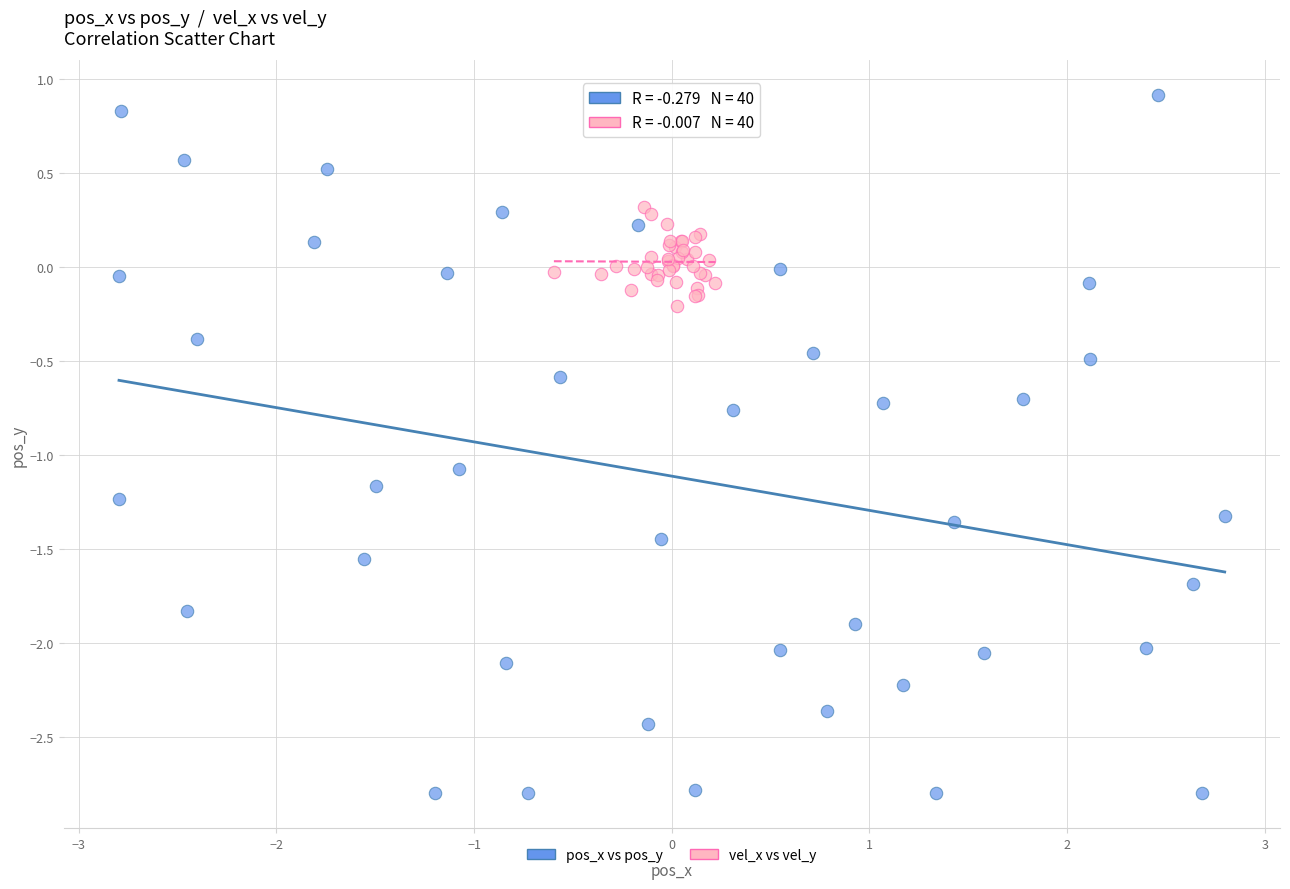

Which series contains the lowest Y value?

pos_x vs pos_y